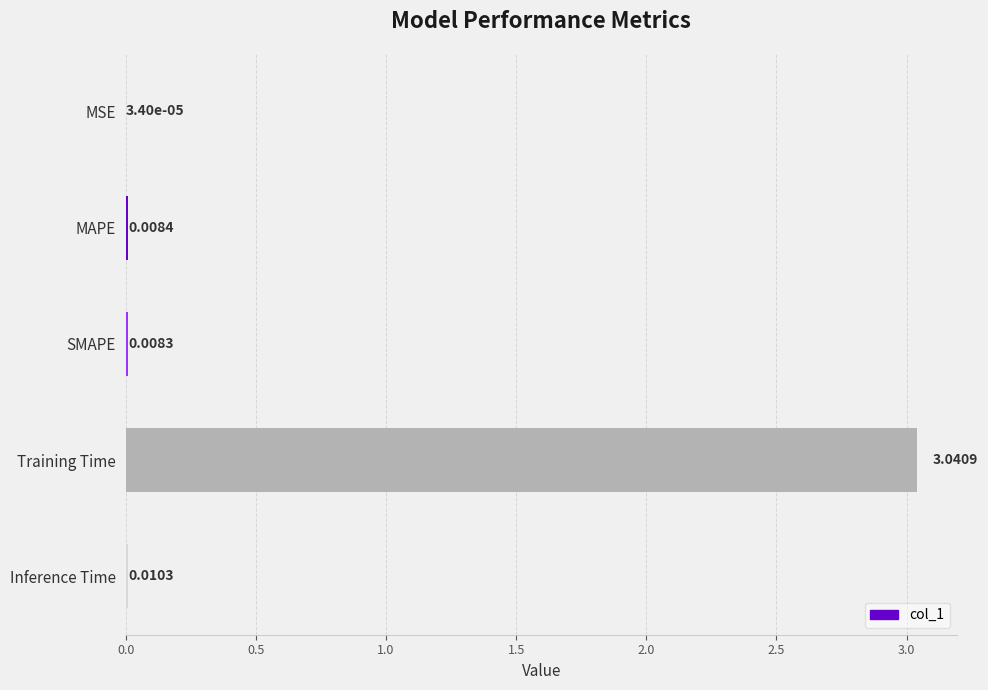

At which category does the chart reach its peak across all series?

Training Time